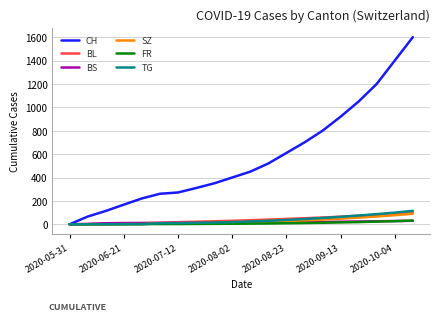

Which series has the largest range (max minus min)?

CH